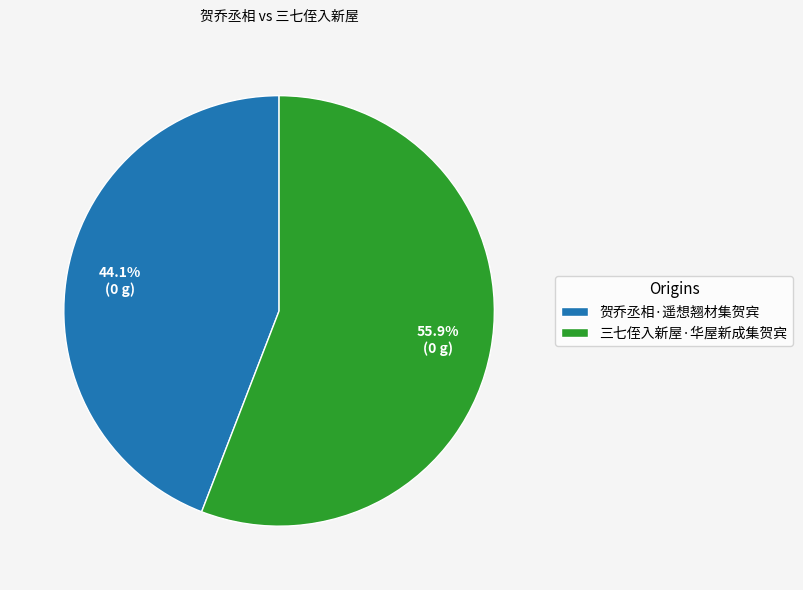

Count the number of slices in the pie.

2